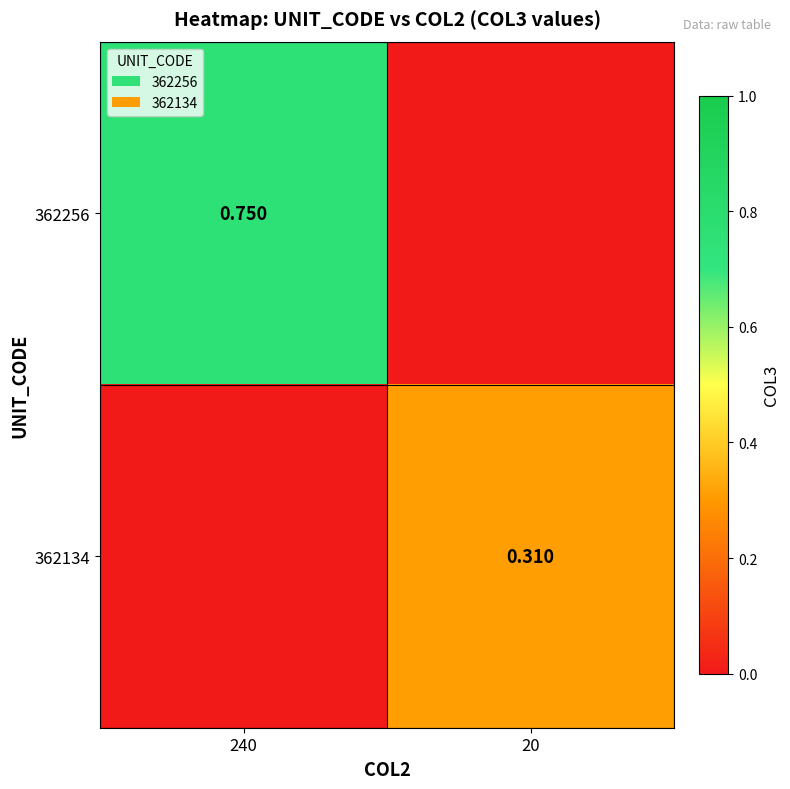

Which series has the largest range (max minus min)?

362256